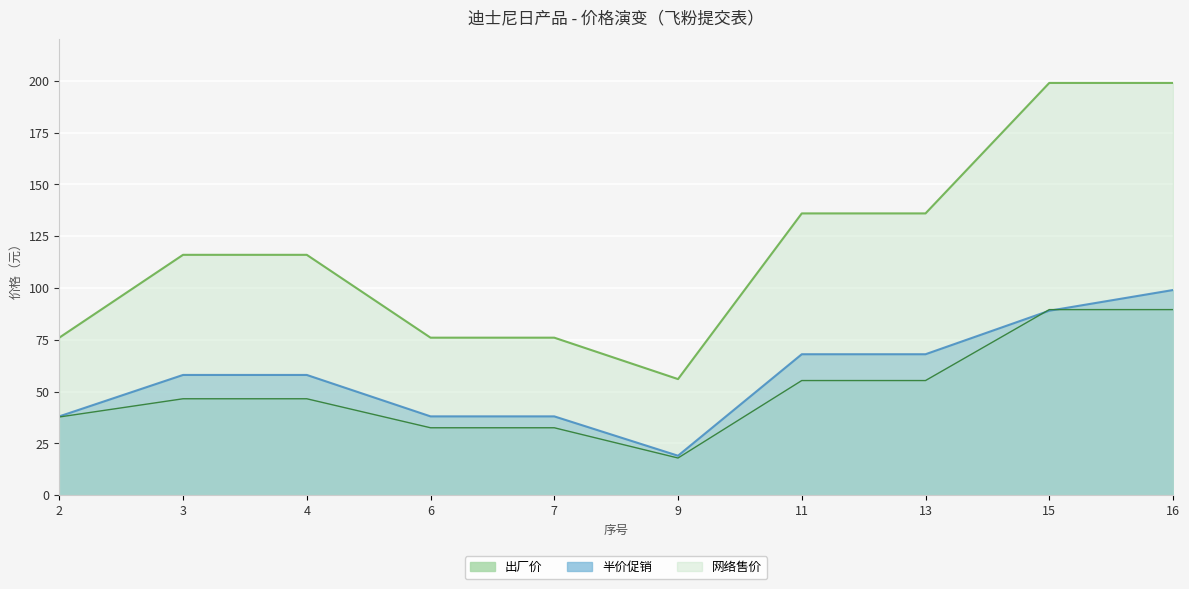

At 16, list the series in order from largest to smallest.

网络售价, 半价促销, 出厂价